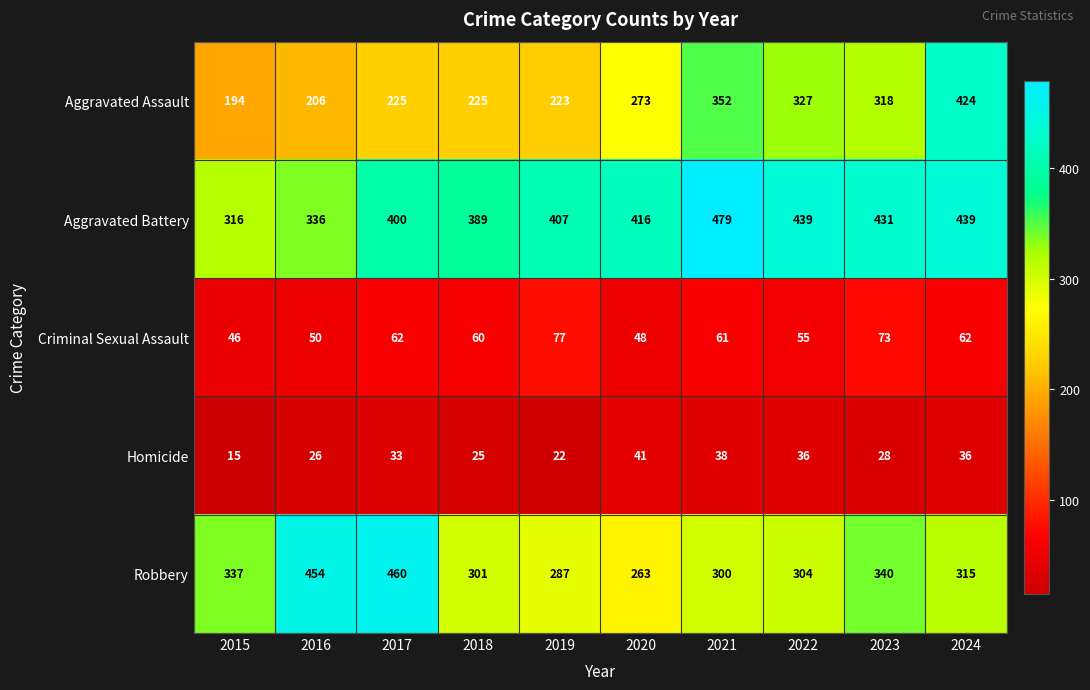

At which category is the sum across all series the highest?

2024